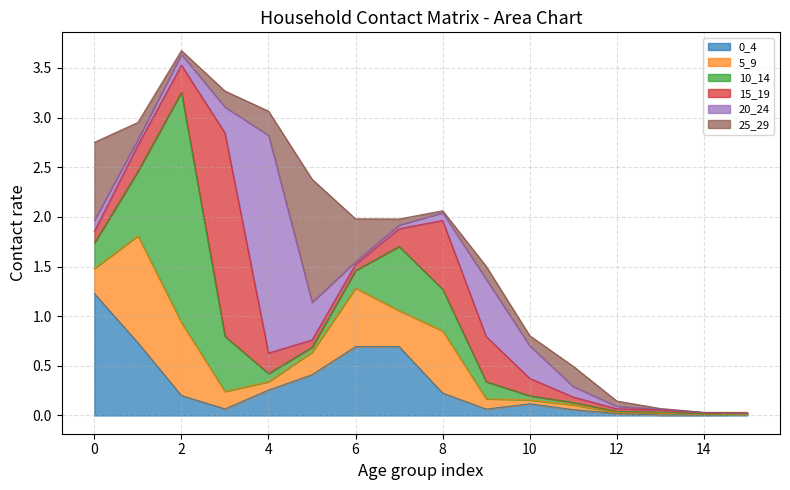

Reading left to right, list all the values displayed in this chart.

0_4: 0=1.2	1=0.7	2=0.2	3=0.1	4=0.3	5=0.4	6=0.7	7=0.7	8=0.2	9=0.1	10=0.1	11=0.1	12=0.0	13=0.0	14=0.0	15=0.0
5_9: 0=0.3	1=1.1	2=0.7	3=0.2	4=0.1	5=0.2	6=0.6	7=0.4	8=0.6	9=0.1	10=0.0	11=0.0	12=0.0	13=0.0	14=0.0	15=0.0
10_14: 0=0.3	1=0.6	2=2.3	3=0.6	4=0.1	5=0.1	6=0.2	7=0.6	8=0.4	9=0.2	10=0.0	11=0.0	12=0.0	13=0.0	14=0.0	15=0.0
15_19: 0=0.1	1=0.3	2=0.3	3=2.0	4=0.2	5=0.1	6=0.1	7=0.2	8=0.7	9=0.5	10=0.2	11=0.1	12=0.0	13=0.0	14=0.0	15=0.0
20_24: 0=0.1	1=0.1	2=0.1	3=0.3	4=2.2	5=0.4	6=0.0	7=0.0	8=0.1	9=0.6	10=0.3	11=0.1	12=0.0	13=0.0	14=0.0	15=0.0
25_29: 0=0.8	1=0.2	2=0.0	3=0.2	4=0.2	5=1.2	6=0.4	7=0.1	8=0.0	9=0.1	10=0.1	11=0.2	12=0.1	13=0.0	14=0.0	15=0.0